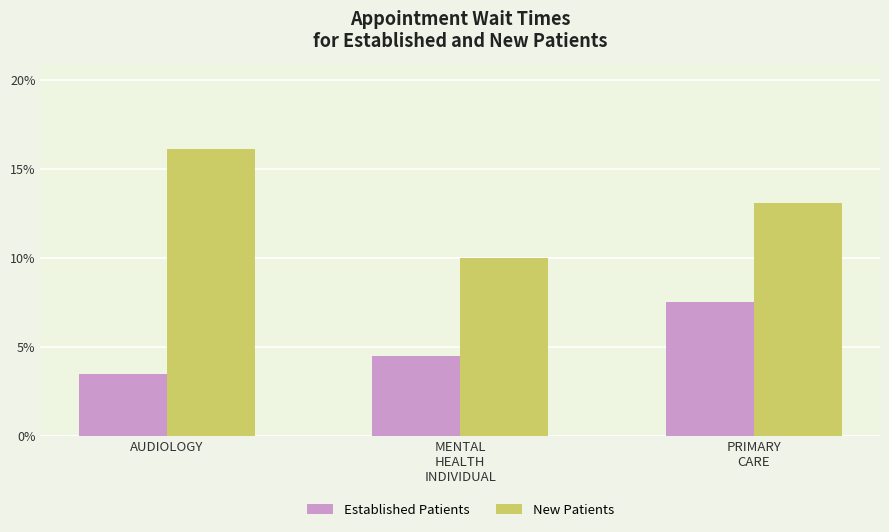

Which category has the highest value across all series?

AUDIOLOGY